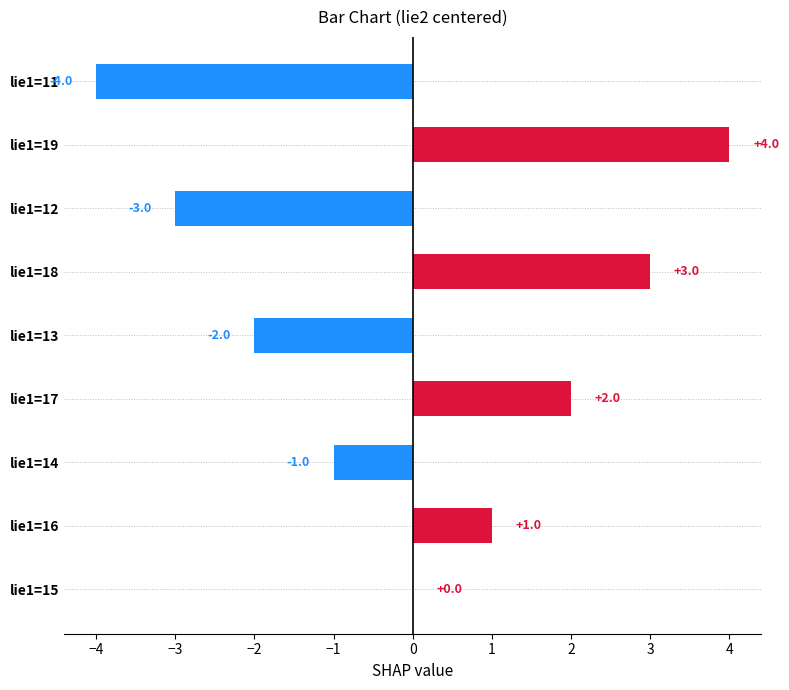

Which category has the highest value across all series?

lie1=19